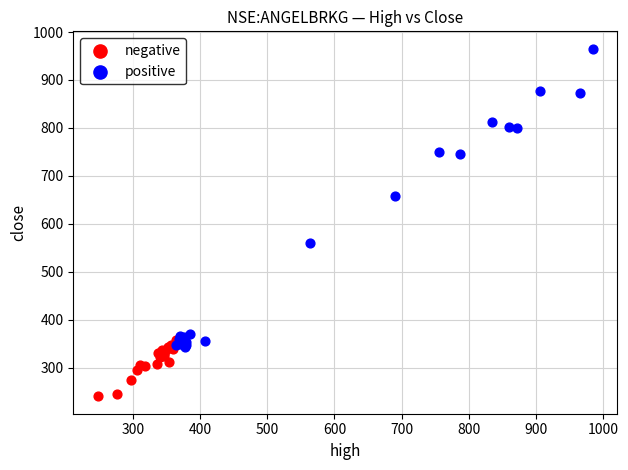

Which series has the widest spread of Y values?

positive